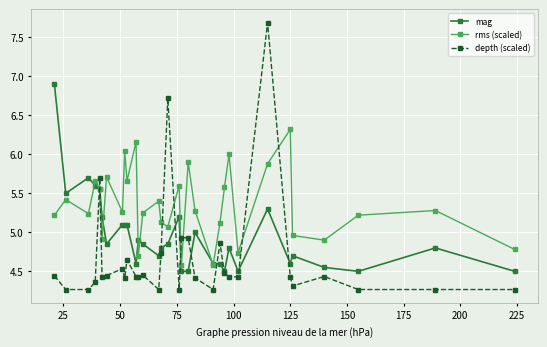

What is the highest value of the rms (scaled) series?

6.3